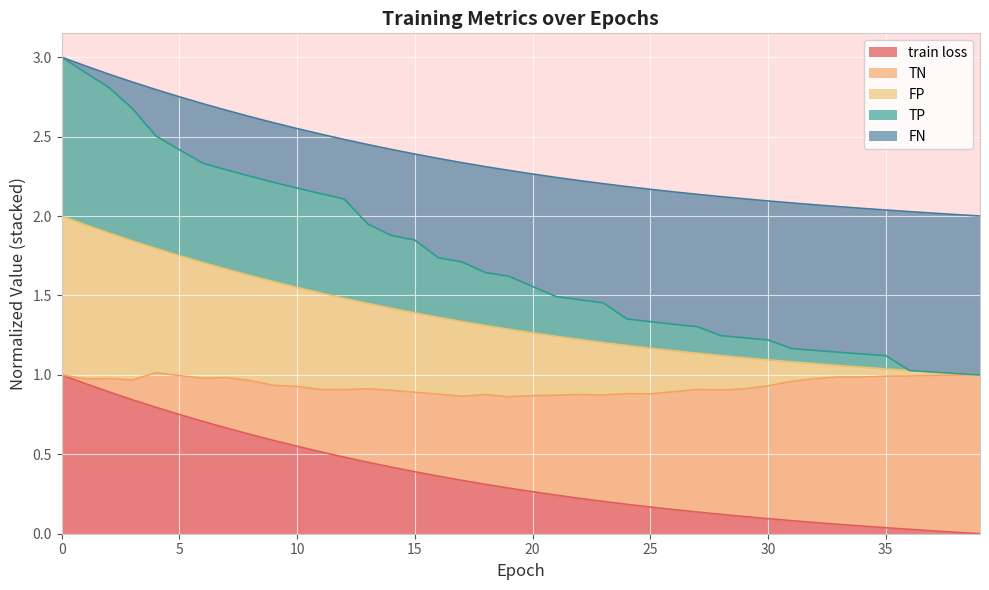

What is the value of the FP point at the 4th from the left?

1.8